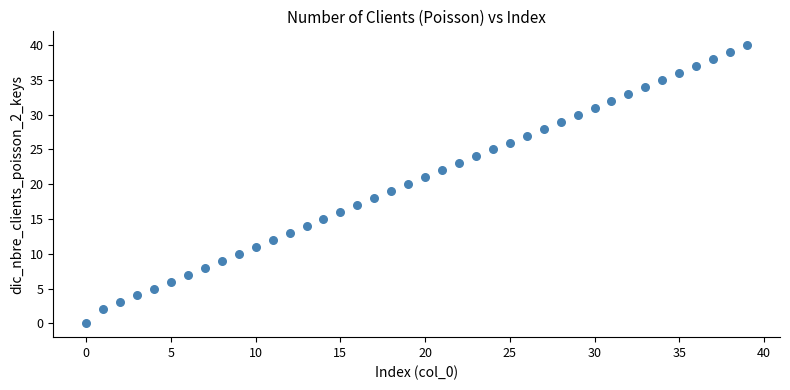

What is the range of Y values (max minus min)?

40